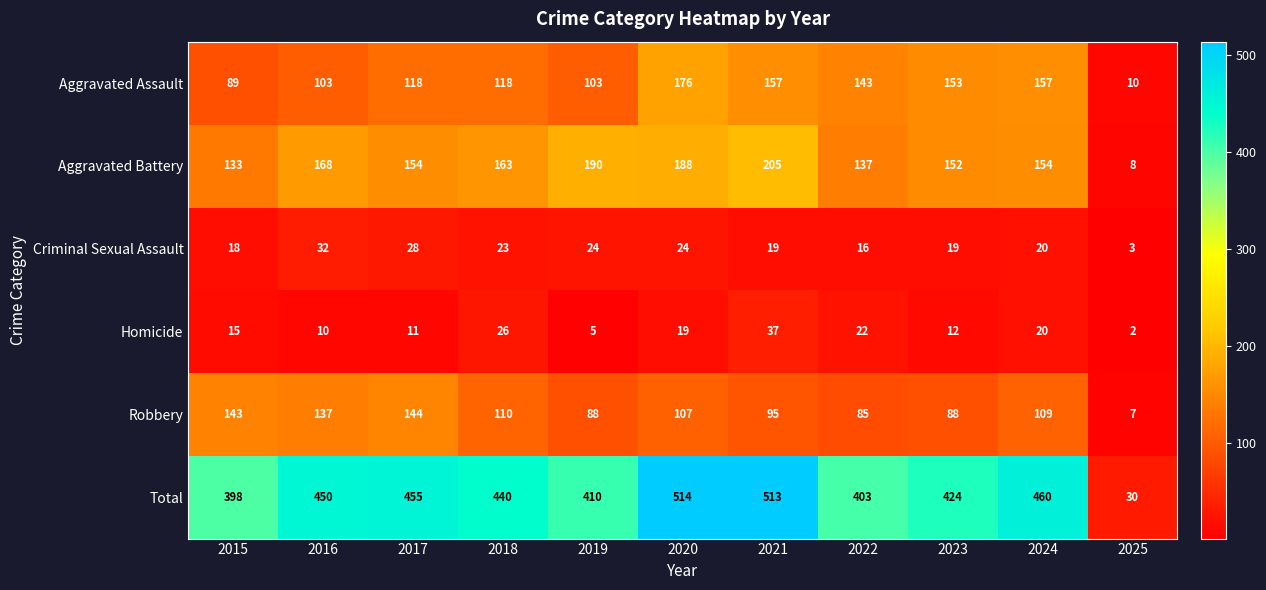

At which category does the chart reach its minimum across all series?

2025